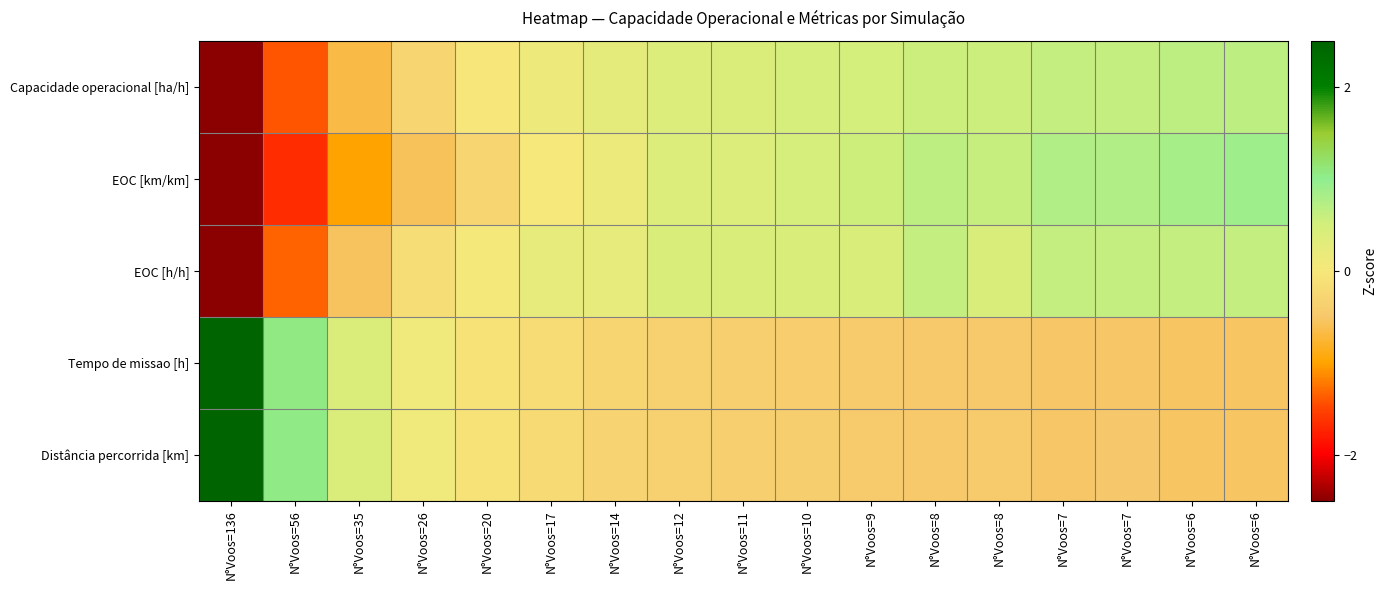

Which series has the largest range (max minus min)?

Distância percorrida [km]